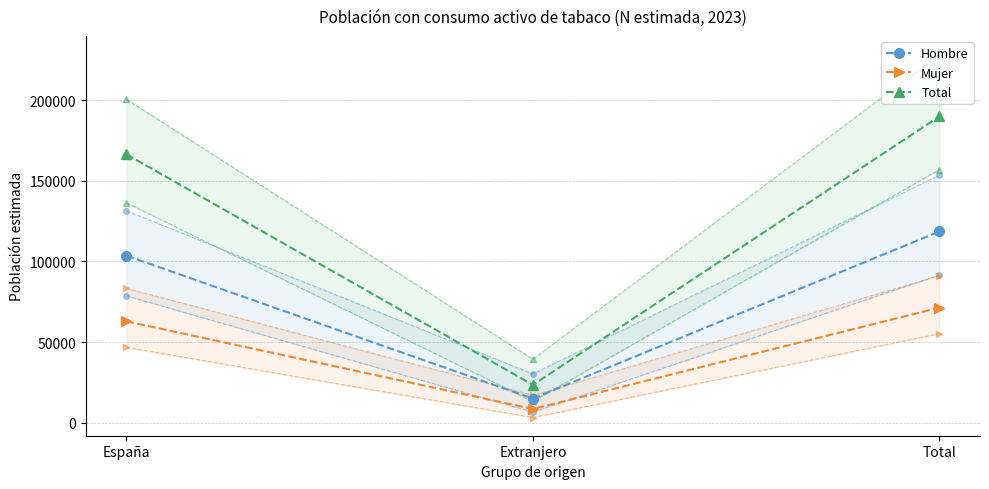

What position from the right is Extranjero?

2